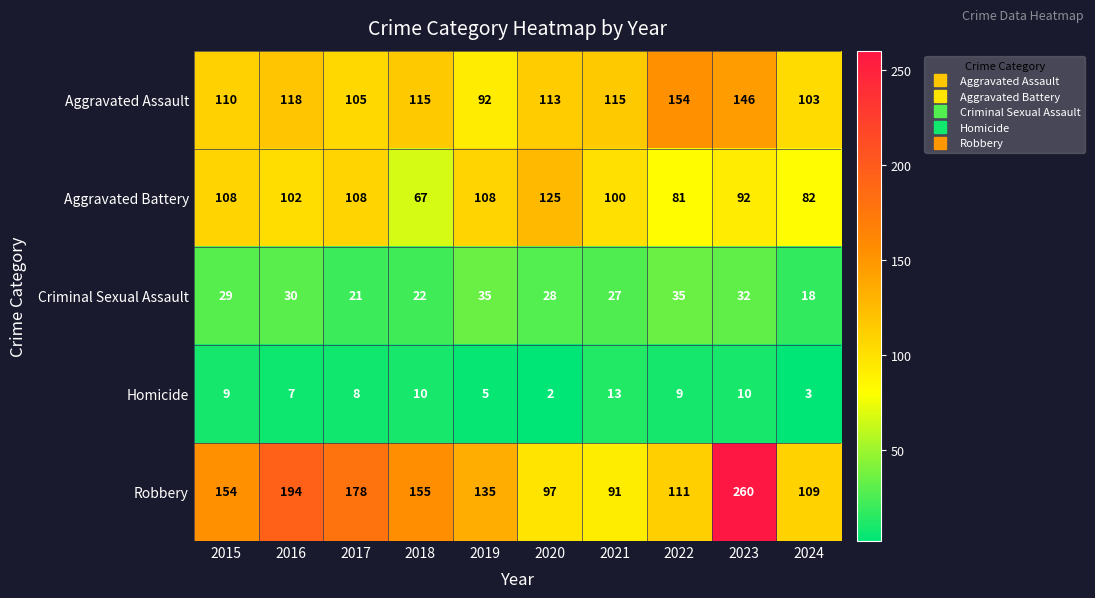

At how many categories does at least one series exceed 37?

10